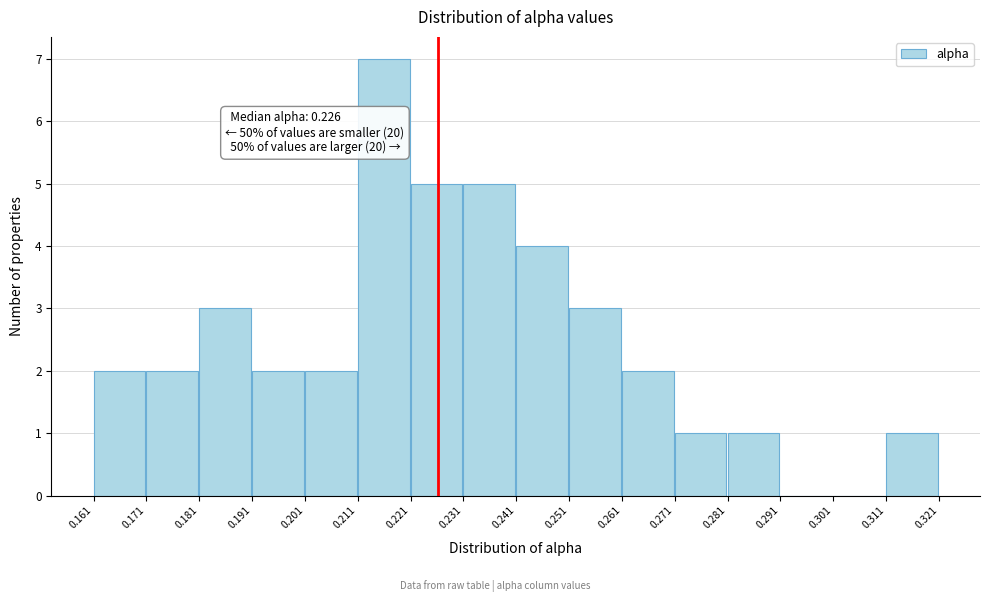

Which range on the x-axis has the tallest bar?

0.211 to 0.221